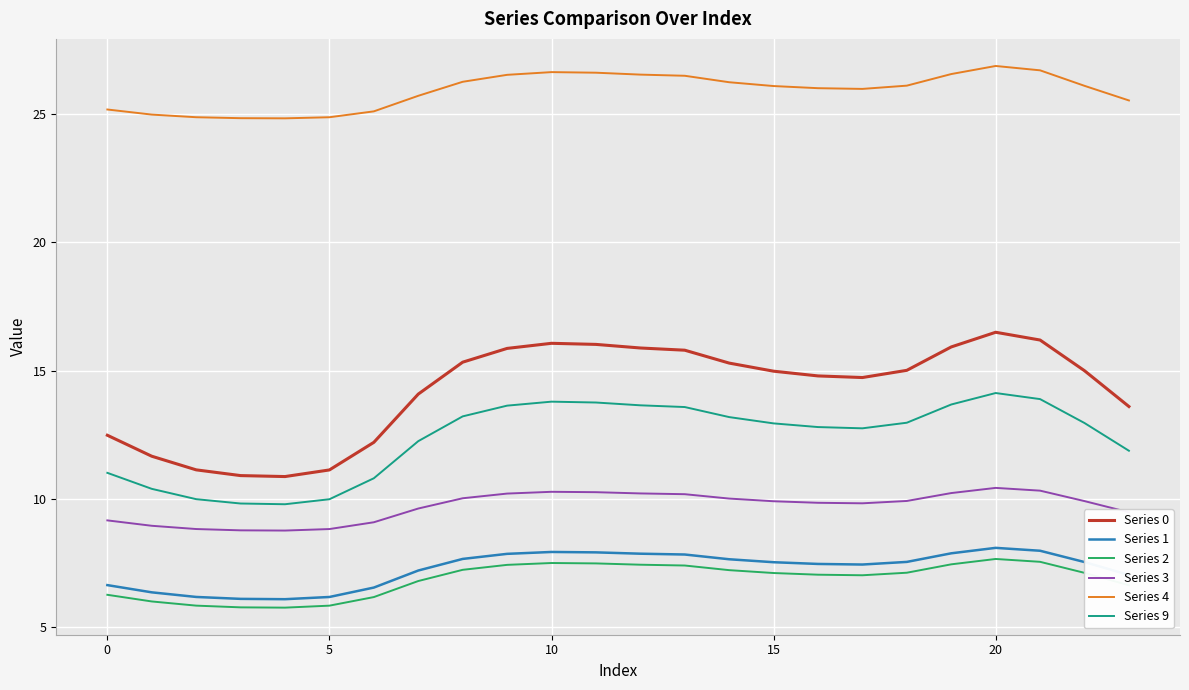

What is the difference between the maximum and minimum values in the Series 4 series?

2.0